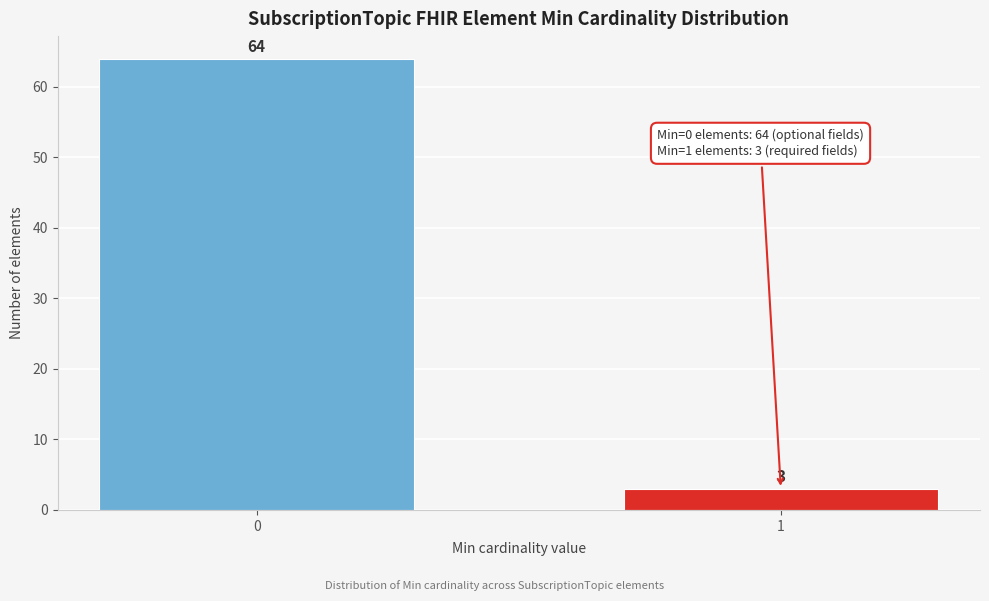

Reading left to right, extract all data points from this chart.

0=64	1=3